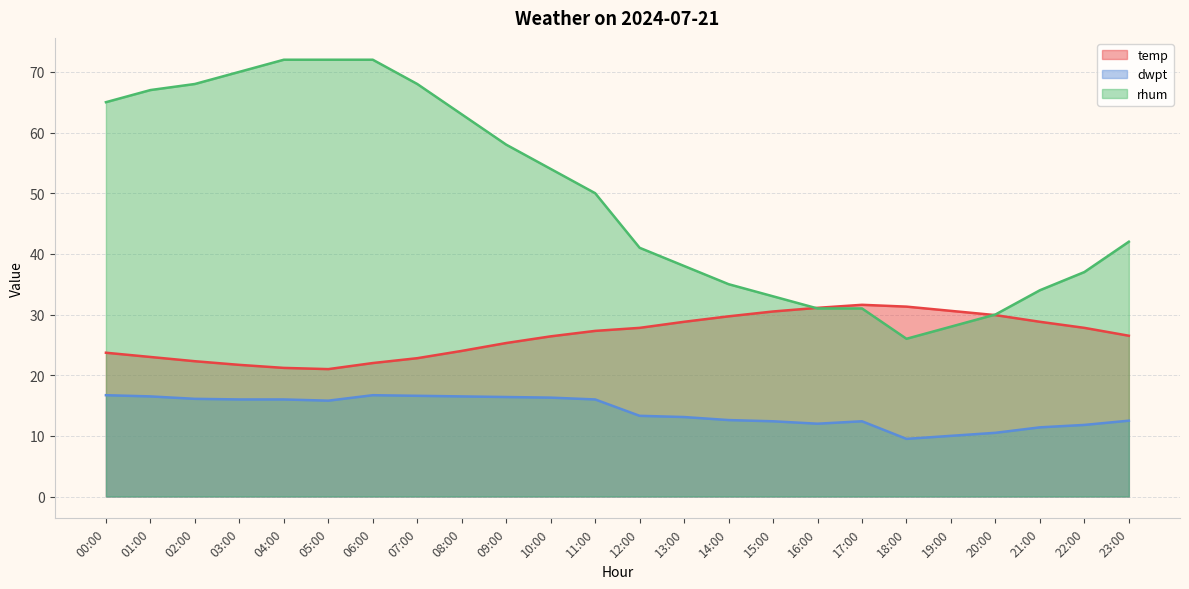

Reading right to left, what are all the values shown in this chart?

temp: 26.5	27.8	28.8	29.9	30.6	31.3	31.6	31.1	30.5	29.7	28.8	27.8	27.3	26.4	25.3	24.0	22.8	22.0	21.0	21.2	21.7	22.3	23.0	23.7
dwpt: 12.5	11.8	11.4	10.5	10.0	9.5	12.4	12.0	12.4	12.6	13.1	13.3	16.0	16.3	16.4	16.5	16.6	16.7	15.8	16.0	16.0	16.1	16.5	16.7
rhum: 42.0	37.0	34.0	30.0	28.0	26.0	31.0	31.0	33.0	35.0	38.0	41.0	50.0	54.0	58.0	63.0	68.0	72.0	72.0	72.0	70.0	68.0	67.0	65.0